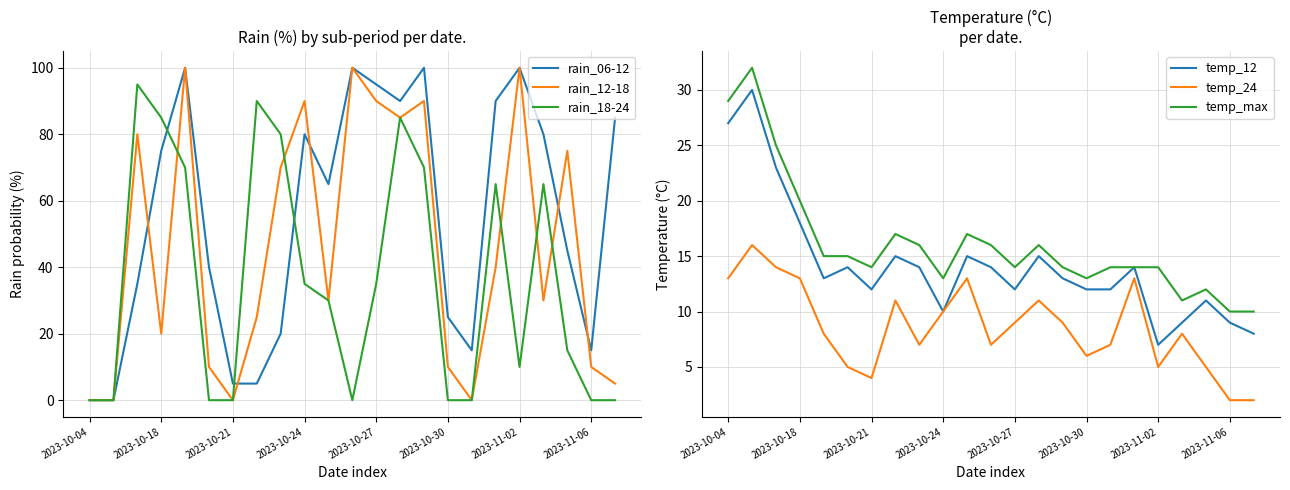

What are all the series names shown in the legend?

rain_06-12, rain_12-18, rain_18-24, temp_12, temp_24, temp_max